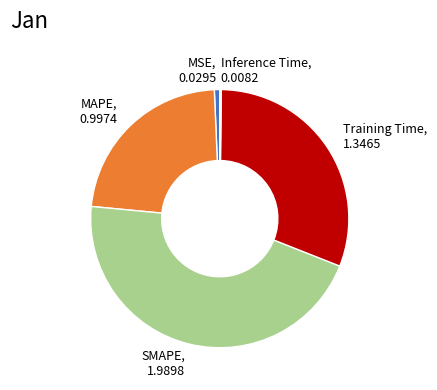

True or false: MSE accounts for 11% of the total.

False